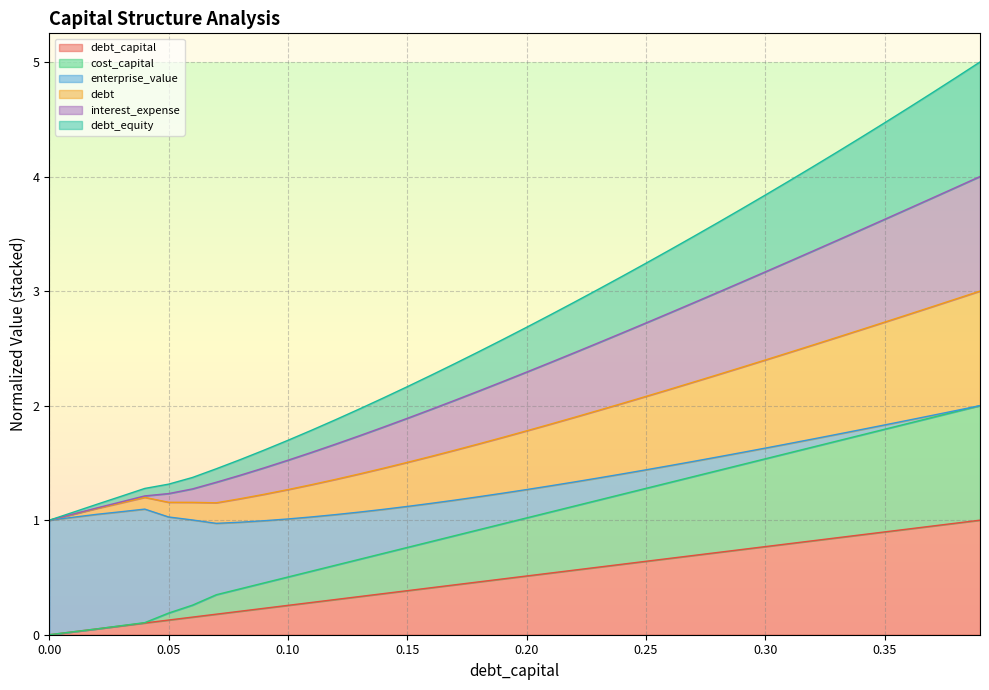

Which series has the largest range (max minus min)?

interest_expense